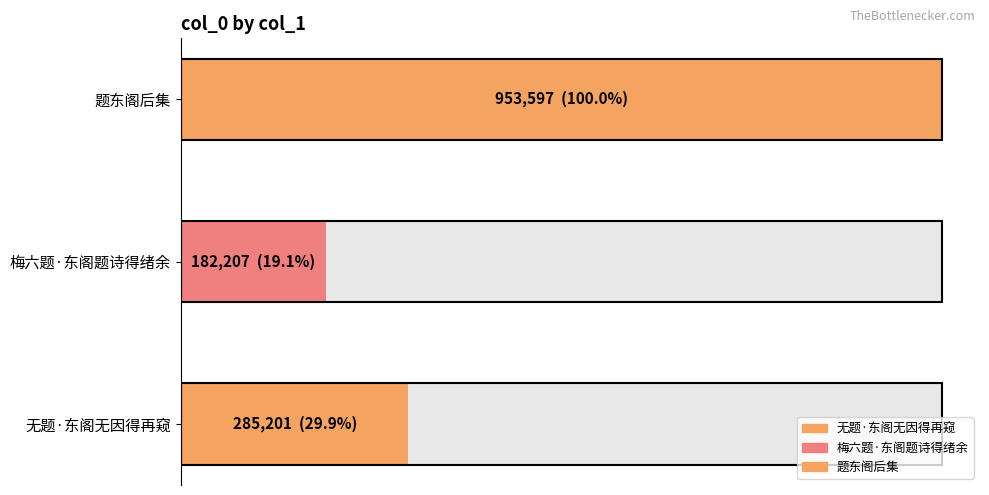

List the labels in order of value, smallest first.

梅六题·东阁题诗得绪余, 无题·东阁无因得再窥, 题东阁后集